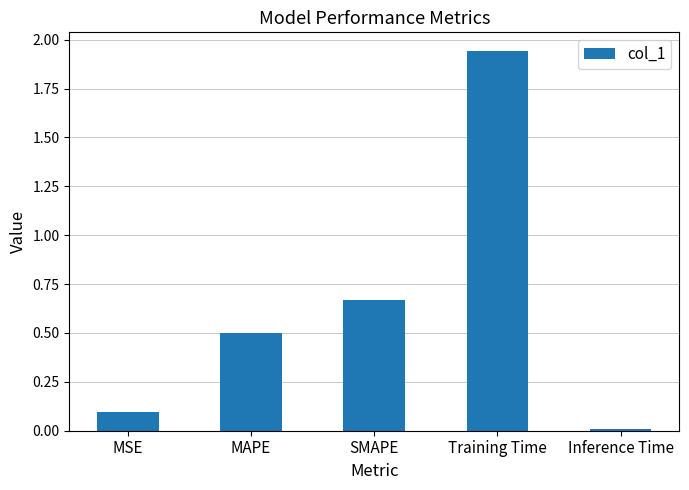

What is the label of the 4th bar from the right?

MAPE